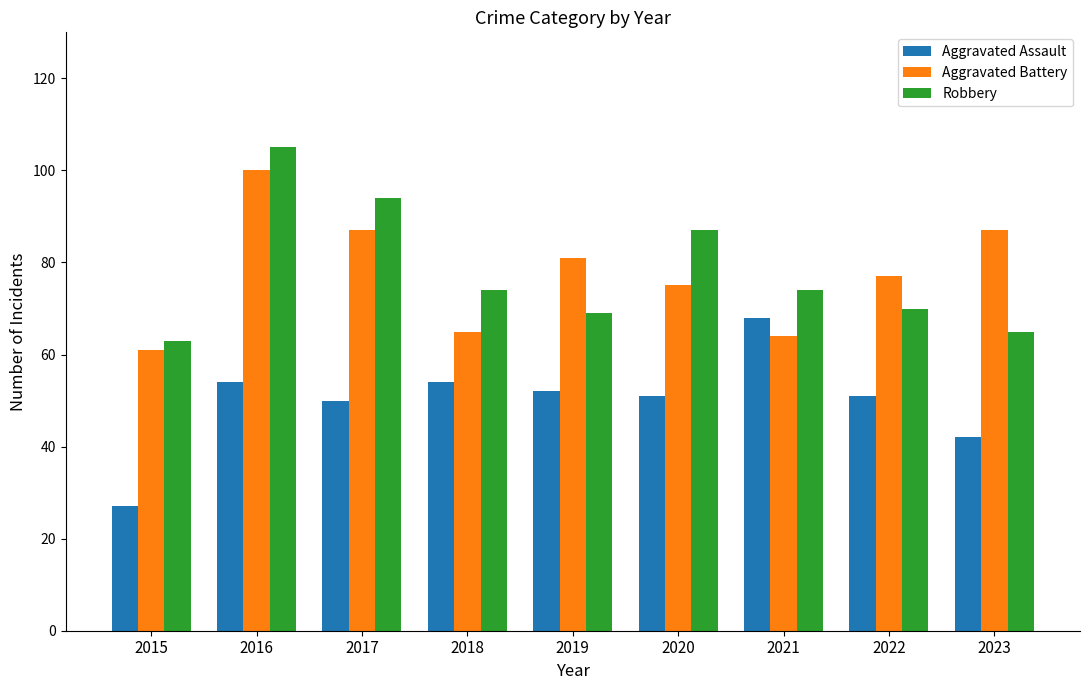

What is the sum of all Aggravated Assault values?

449